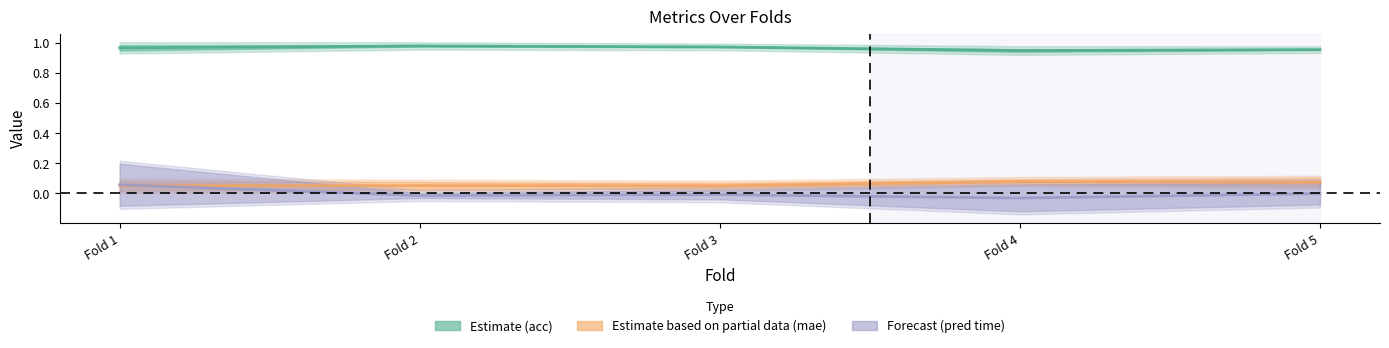

At which label is mae_mf closest to 0?

3